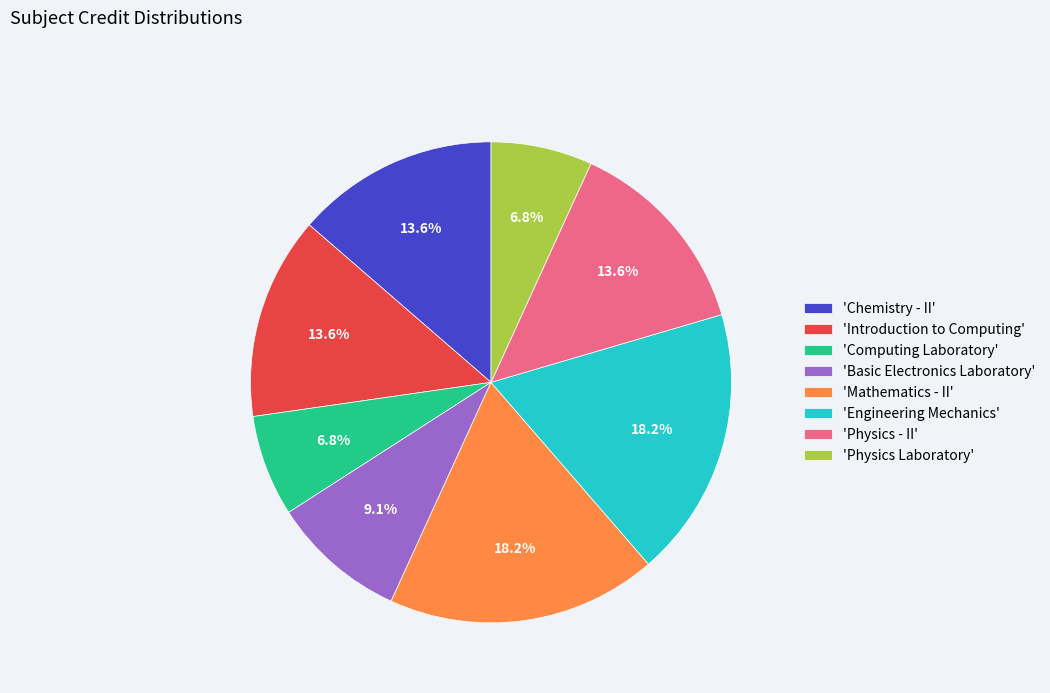

Does any single category account for the majority?

No